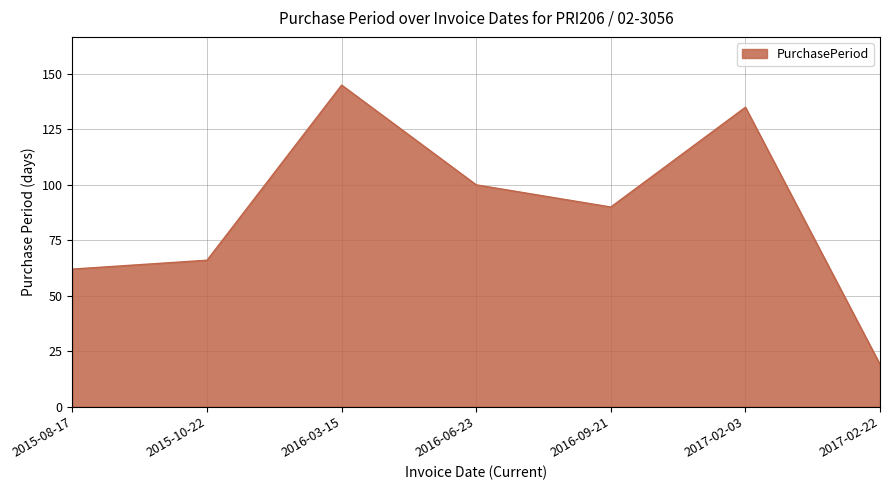

Which has a higher value, 2016-09-21 or 2016-03-15?

2016-03-15